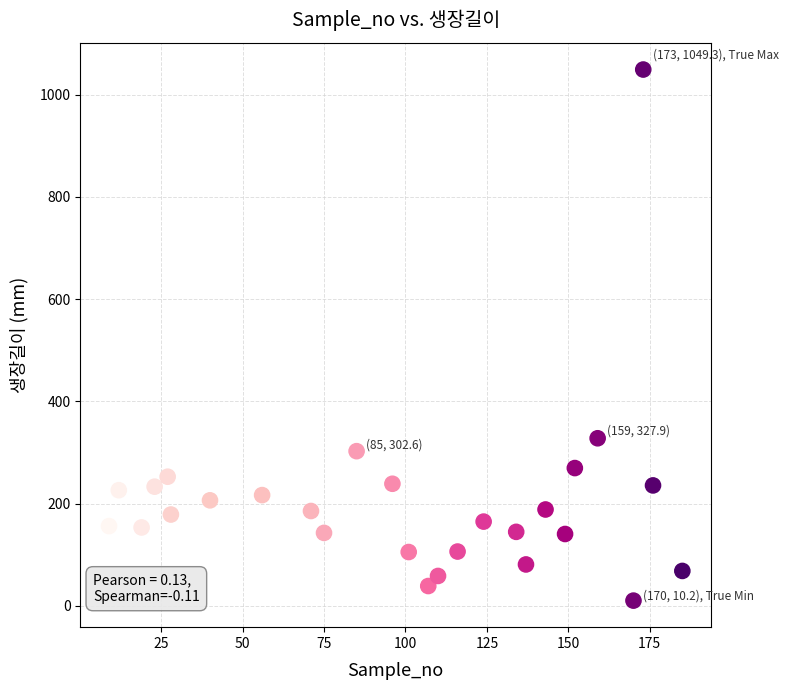

What Y value in the scatter plot is closest to 529?

327.9